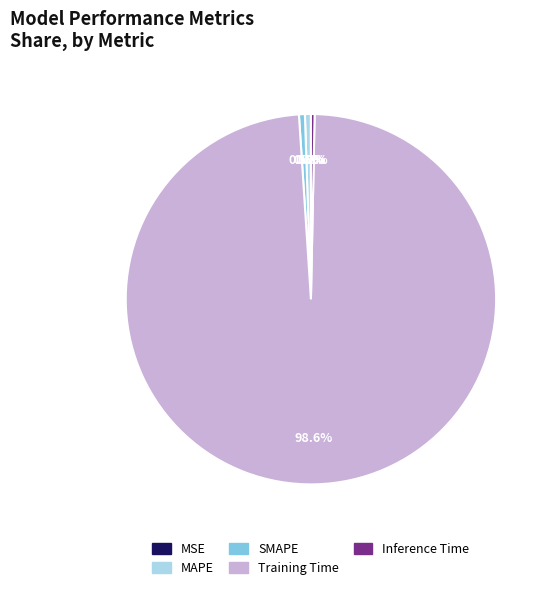

What is the largest slice in the pie chart?

Training Time